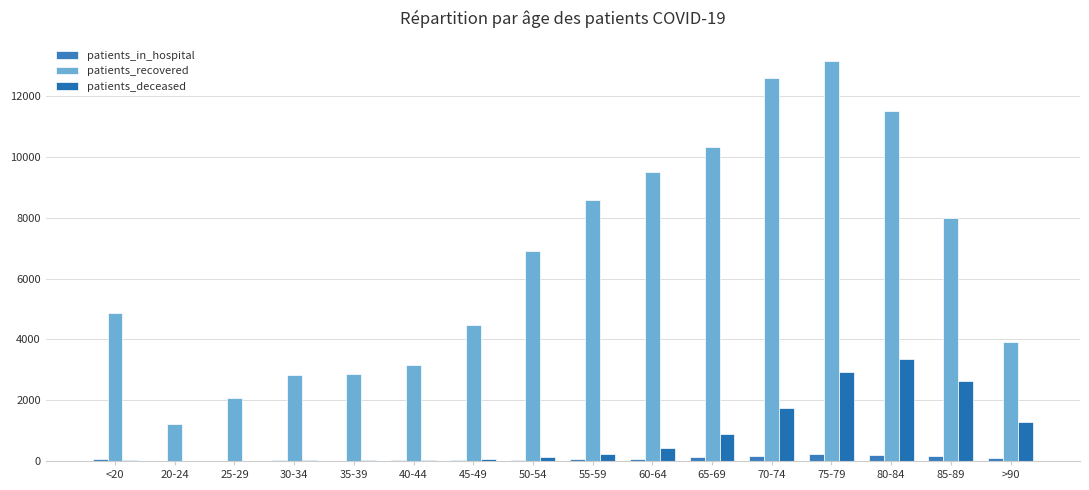

What value does the patients_recovered series have at 80-84, to the nearest 100?

11500